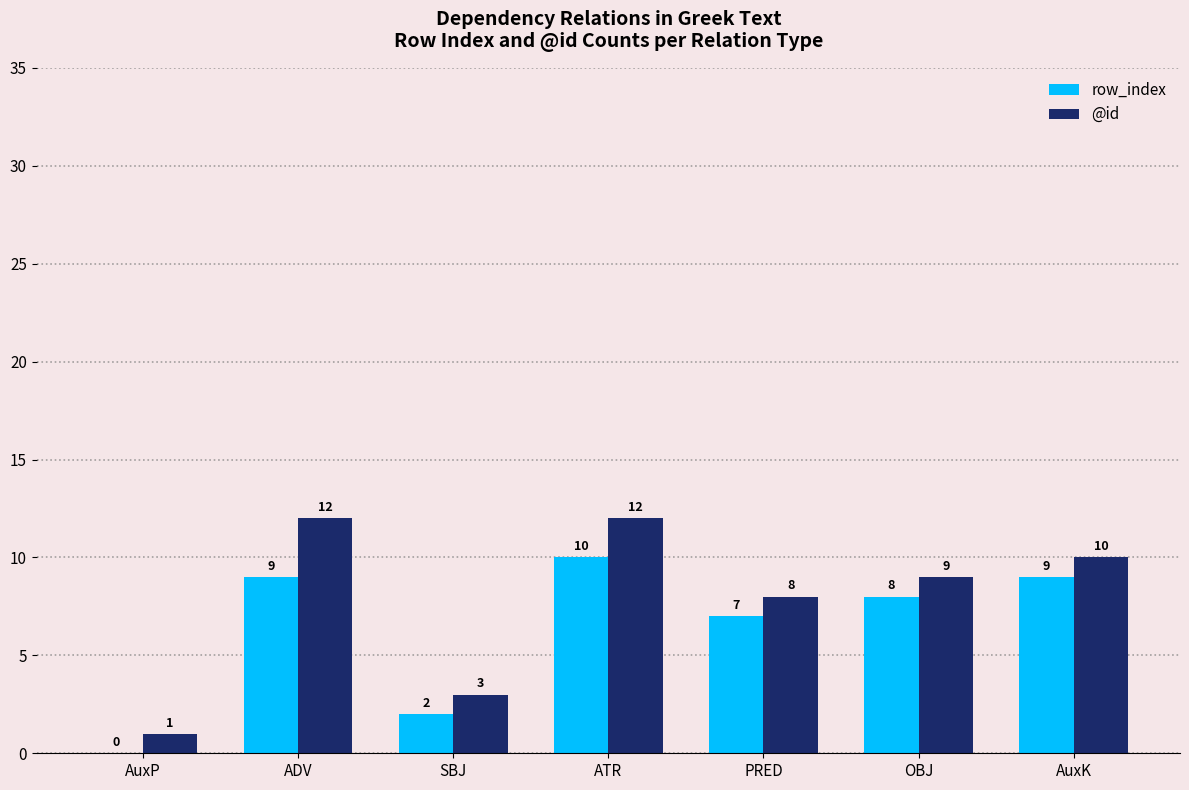

What is the sum of all row_index values?

45